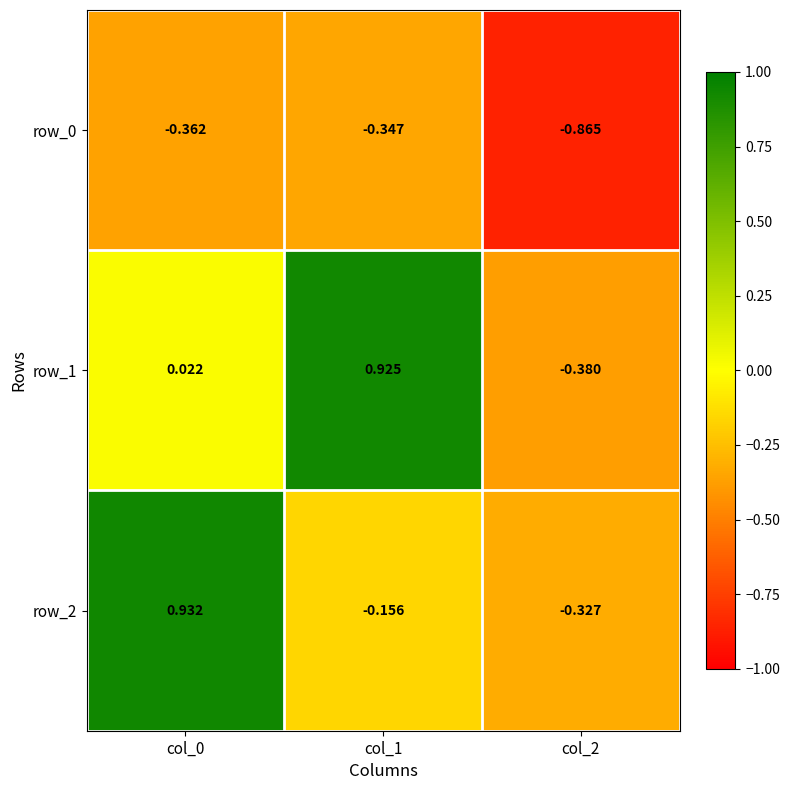

Which series has the largest range (max minus min)?

row_1